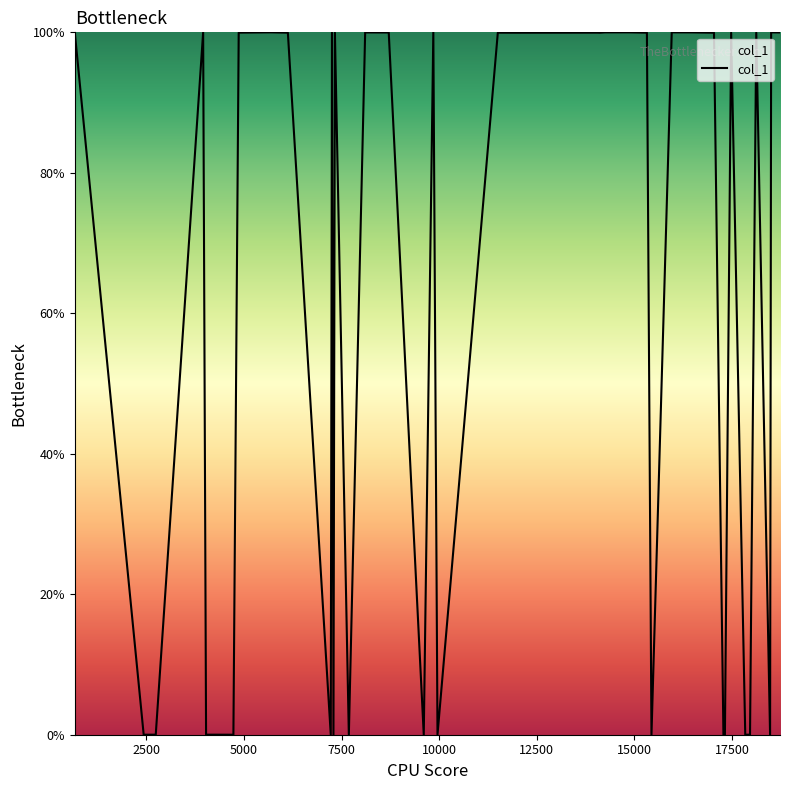

What is the maximum value shown in the chart?

100.0